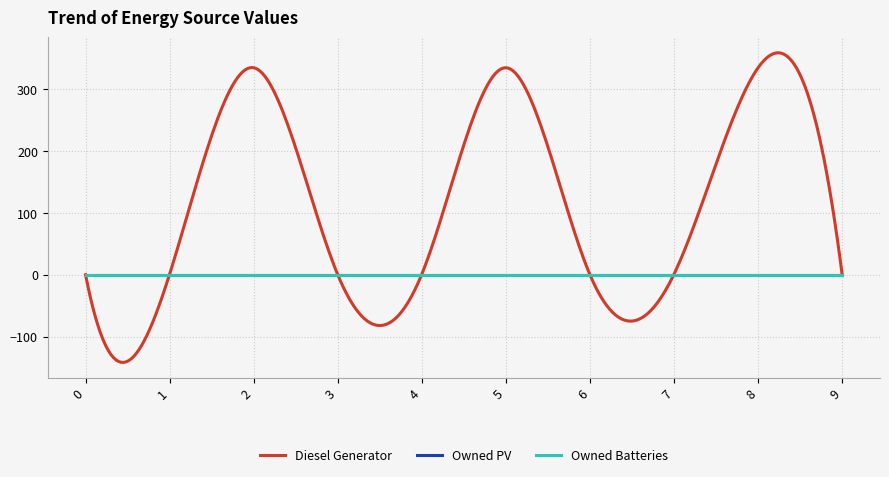

How many lines are shown in the chart?

3